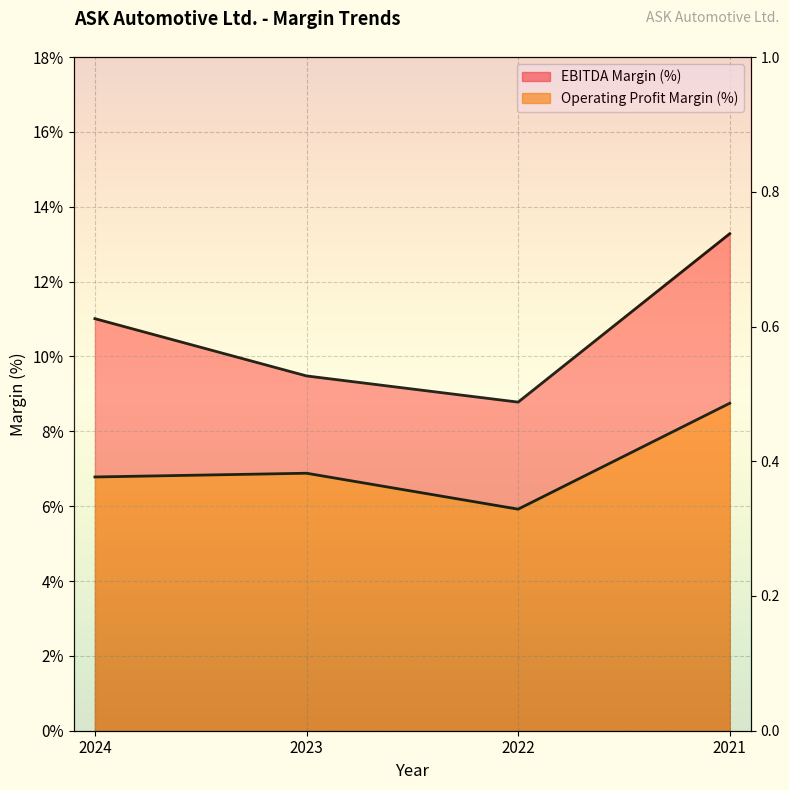

The value of Operating Profit Margin (%) at 2023 is 6.9. True or false?

True